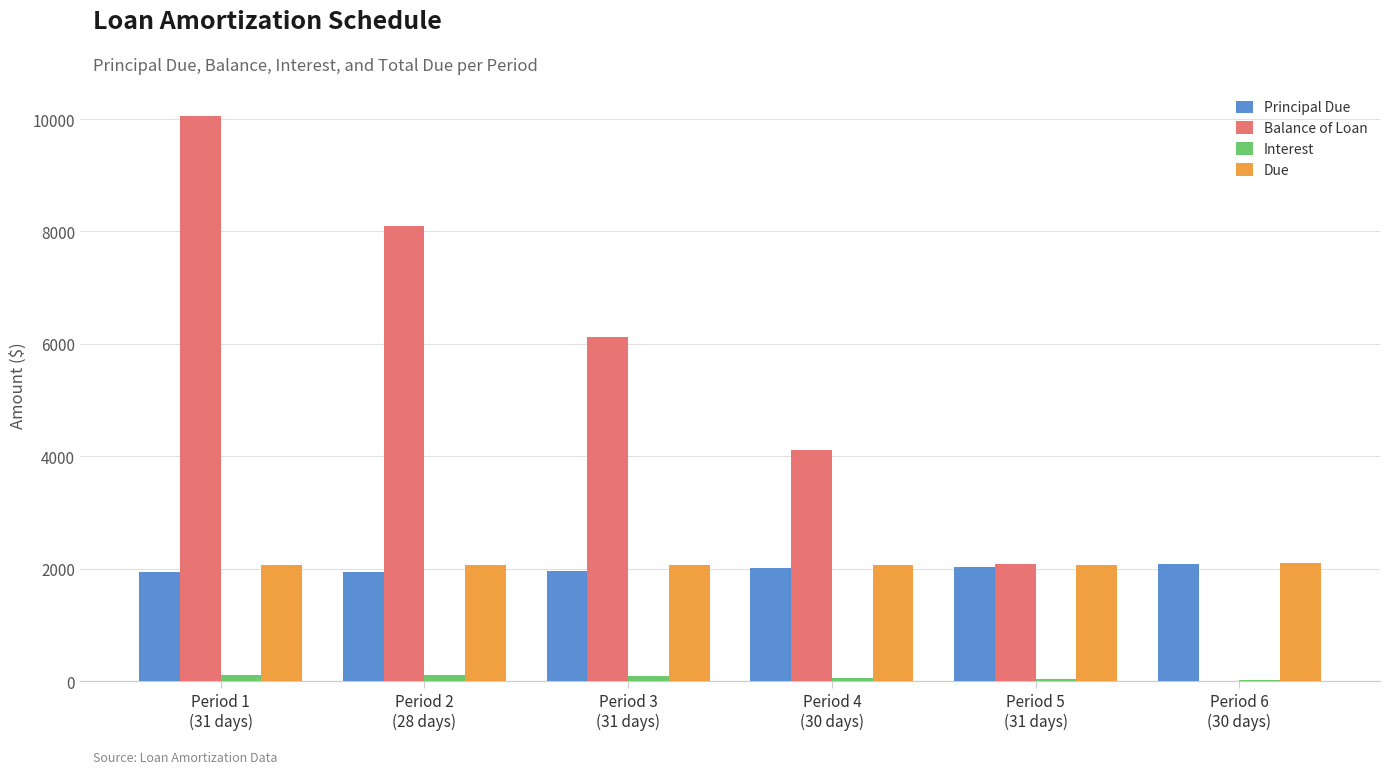

What is the maximum value for Principal Due?

2089.9